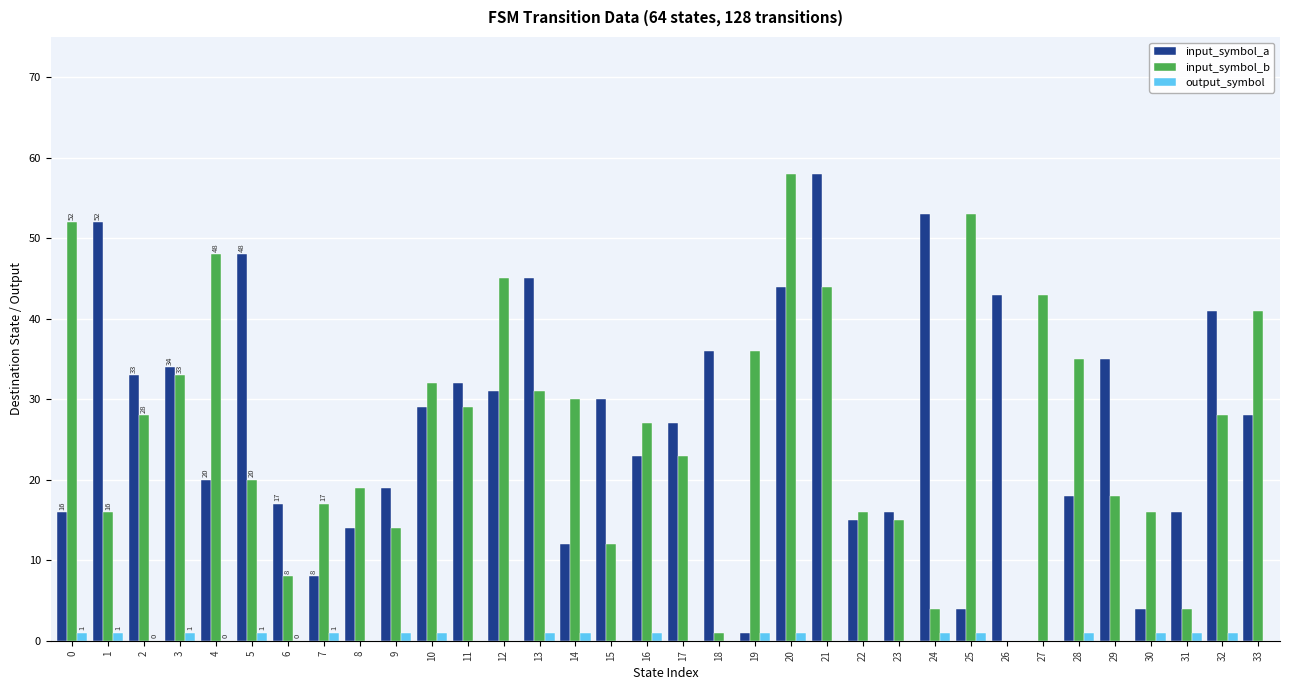

What is the maximum value shown in the chart?

58